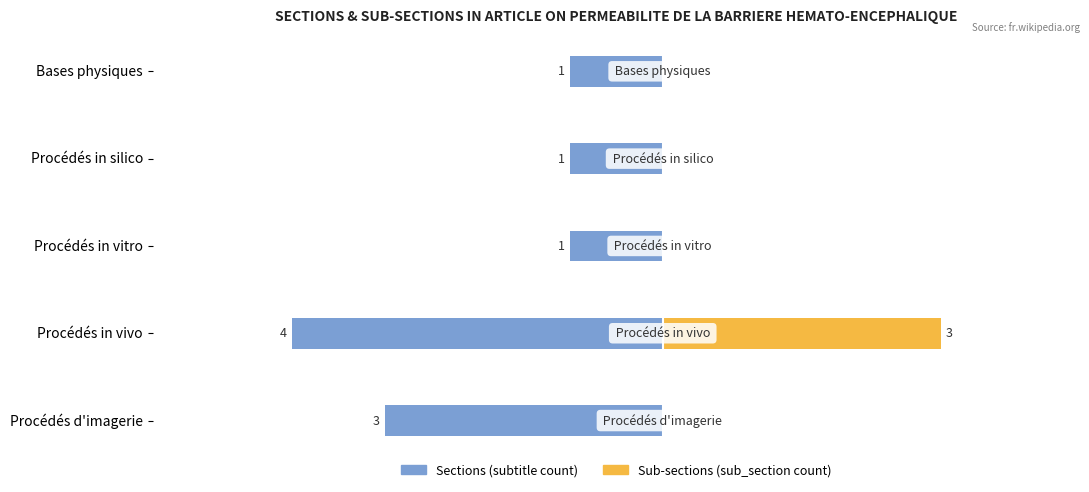

How many bars are there in total?

10